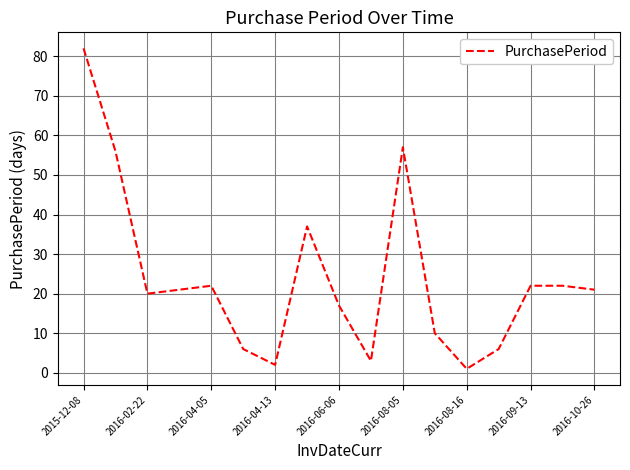

How many values are below 21?

8